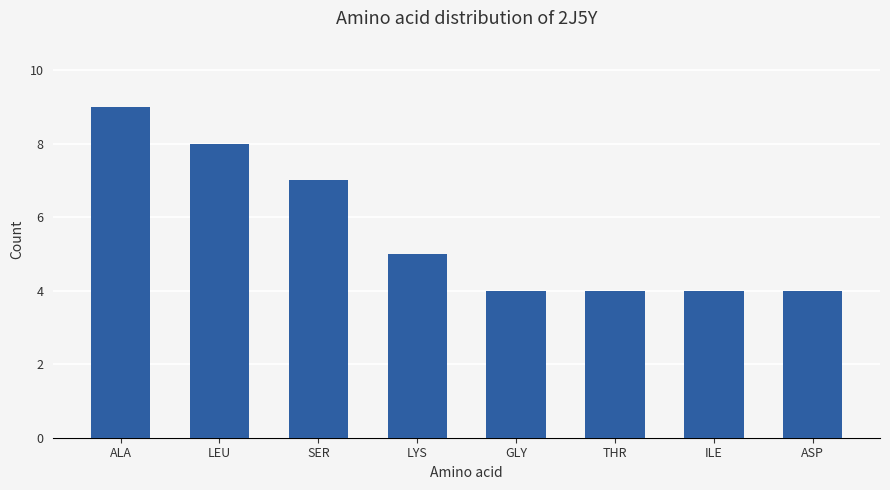

Reading left to right, list all the values displayed in this chart.

ALA=9	LEU=8	SER=7	LYS=5	GLY=4	THR=4	ILE=4	ASP=4